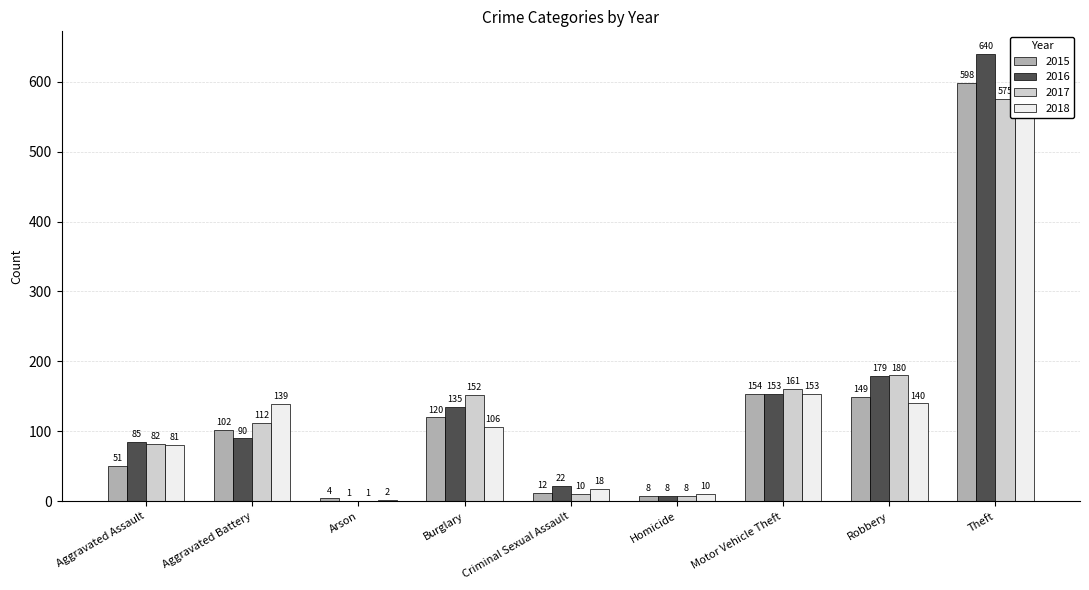

What is the minimum value for 2018?

2